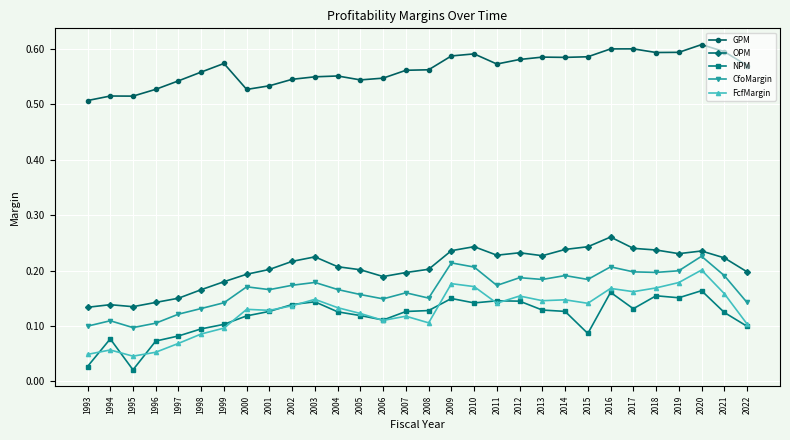

True or false: FcfMargin and OPM cross at least once.

False